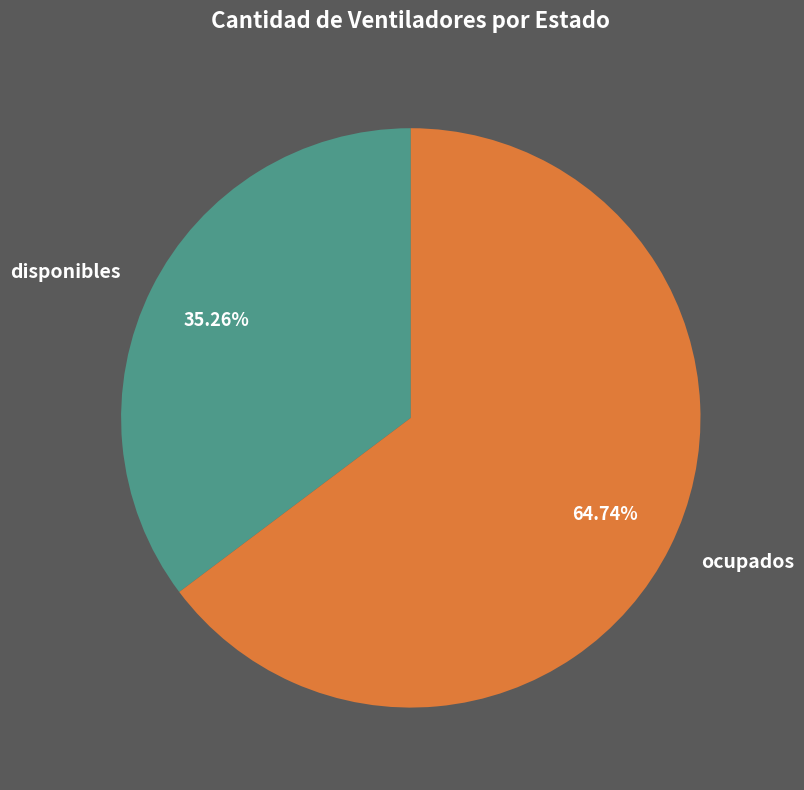

How many segments does this pie chart have?

2